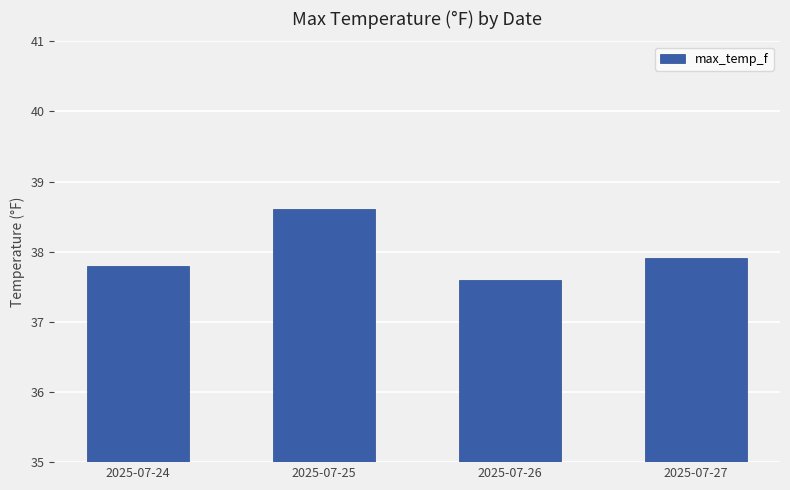

List the labels in order of value, smallest first.

2025-07-26, 2025-07-24, 2025-07-27, 2025-07-25